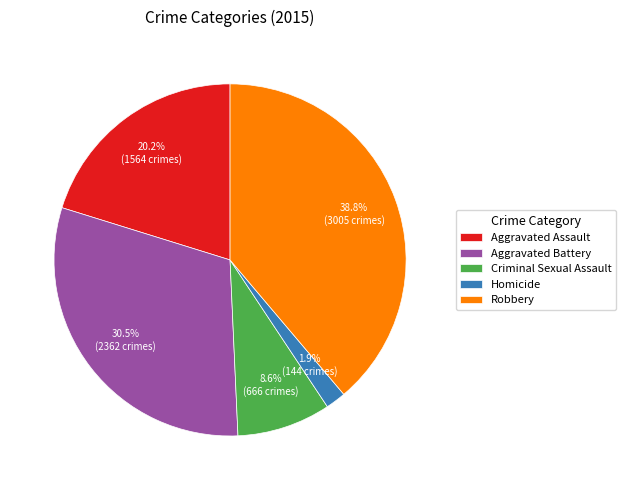

How many segments does this pie chart have?

5